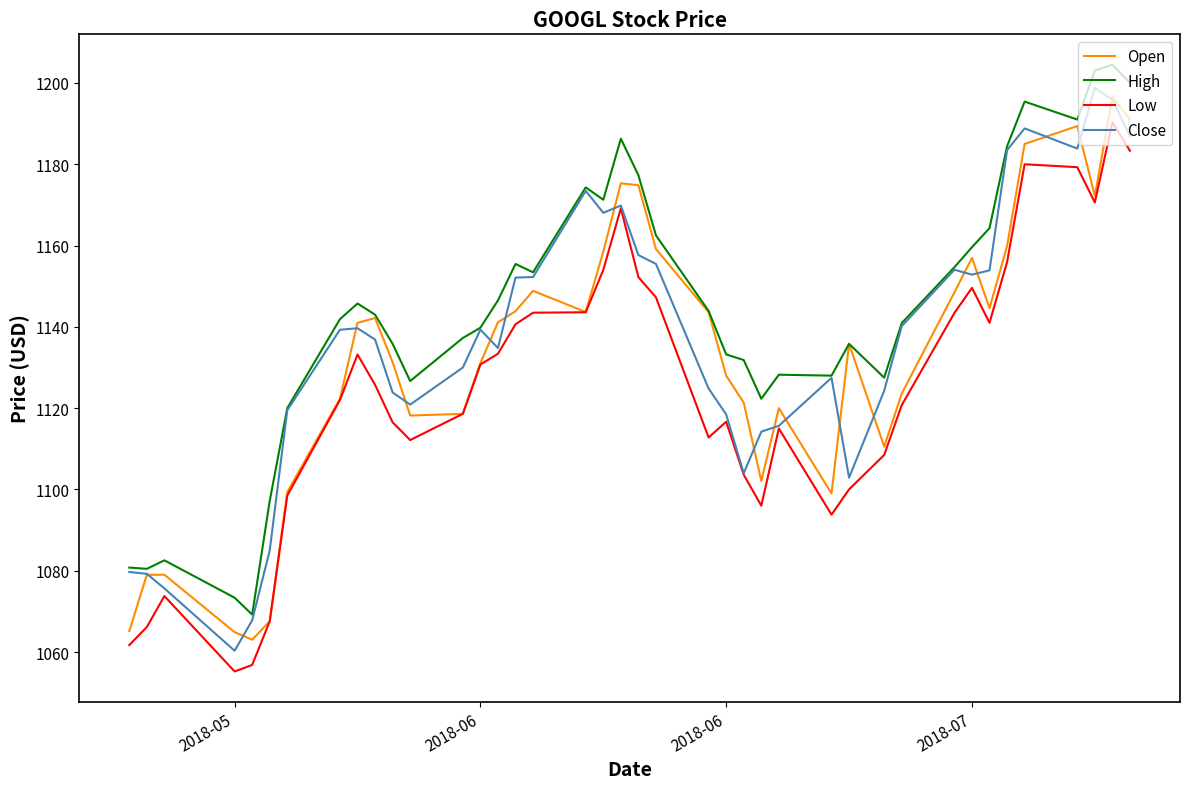

What is the sum of all Low values?

44983.0